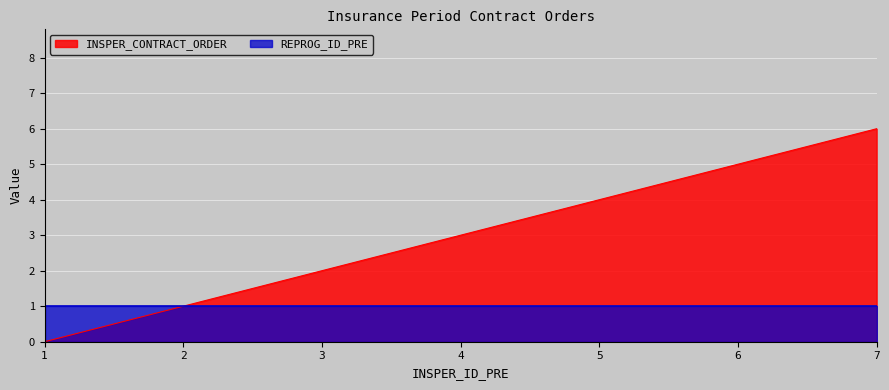

Where does the data first go above 3?

5